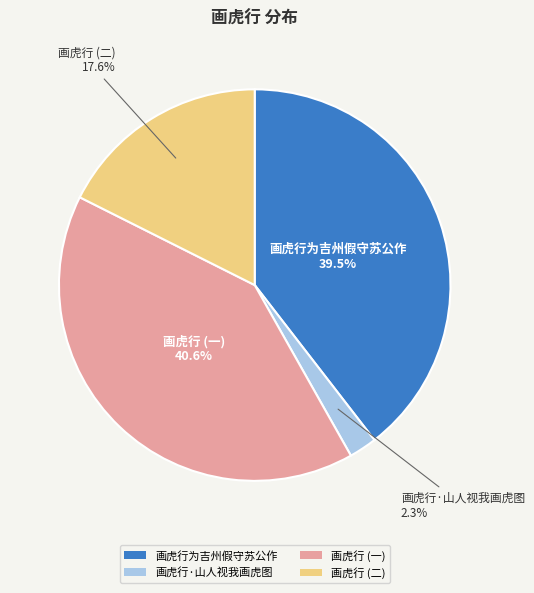

Which category has the biggest portion of the pie?

画虎行 (一)